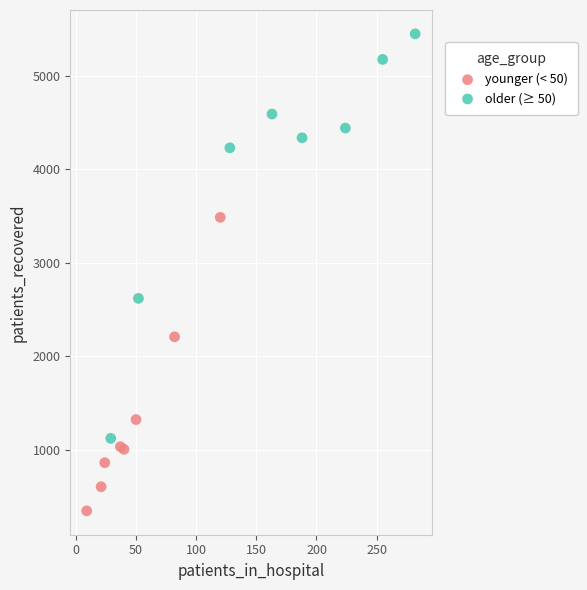

Which series contains the highest Y value?

older (≥ 50)